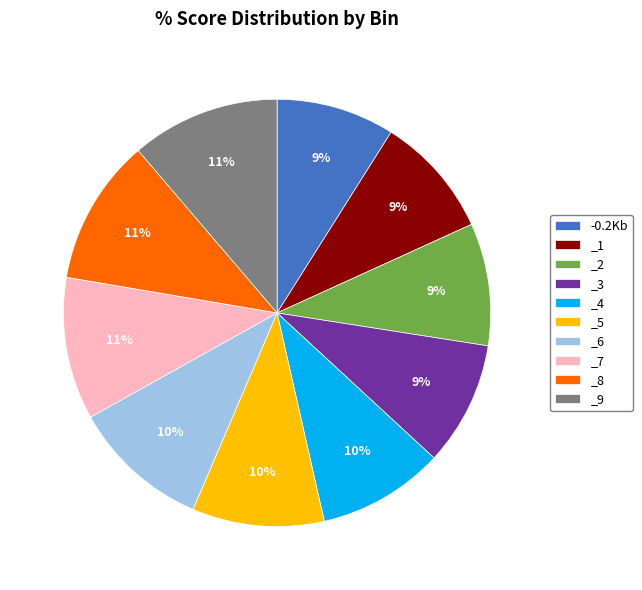

How many slices are in this pie chart?

10